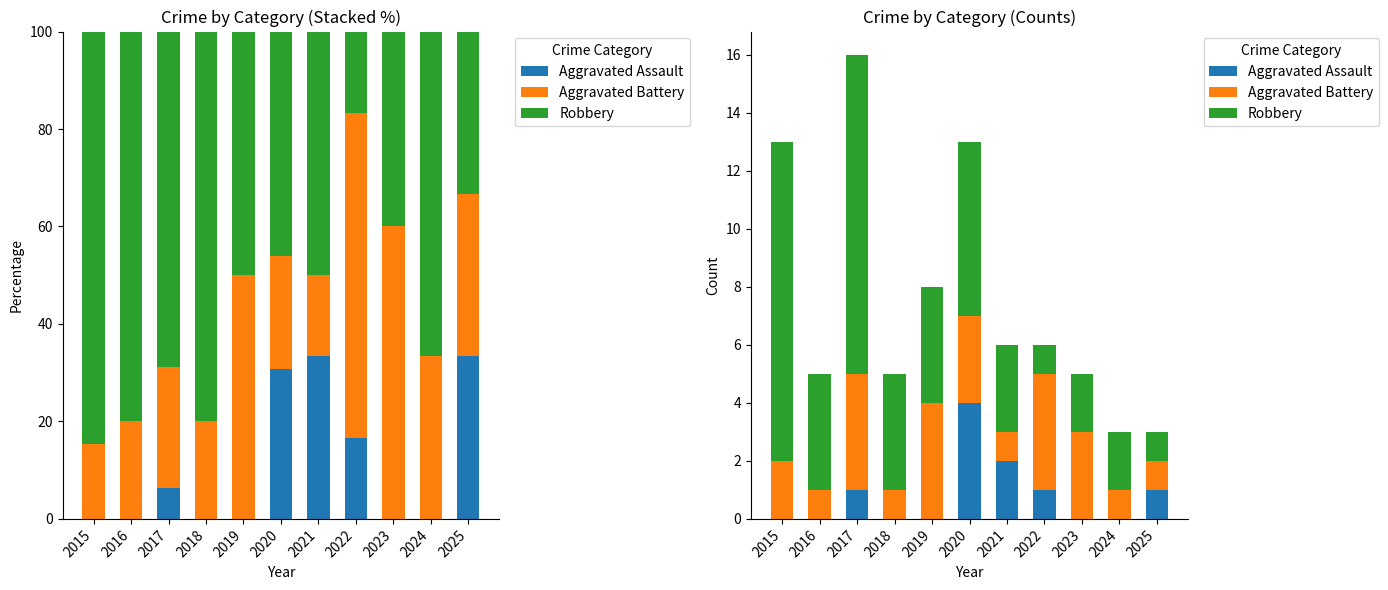

How many groups of bars are there?

11